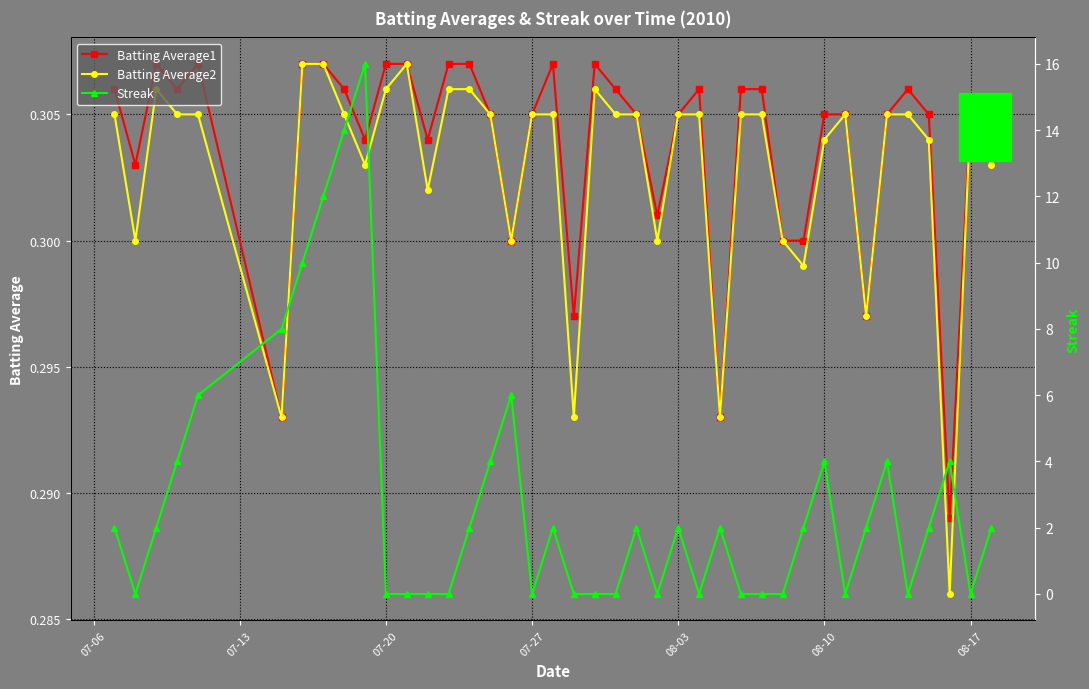

Which series has the largest range (max minus min)?

Streak